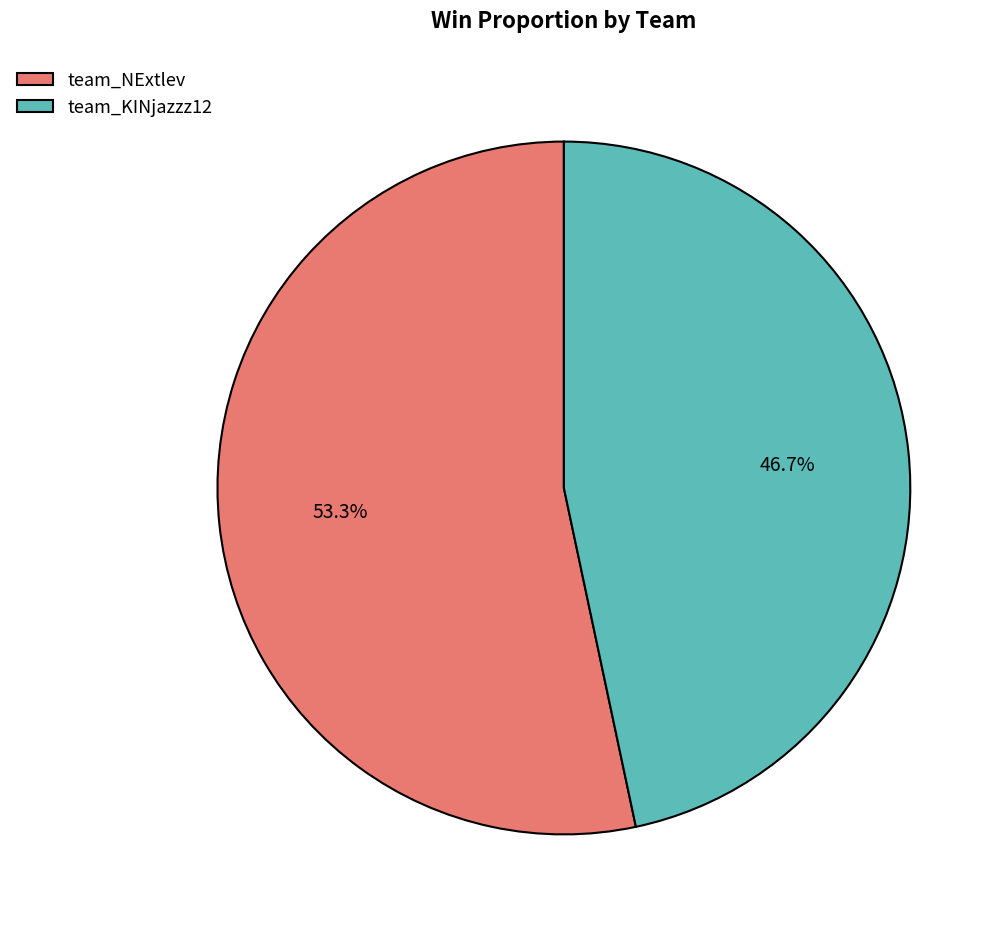

Rank the categories by value from lowest to highest.

team_KINjazzz12, team_NExtlev